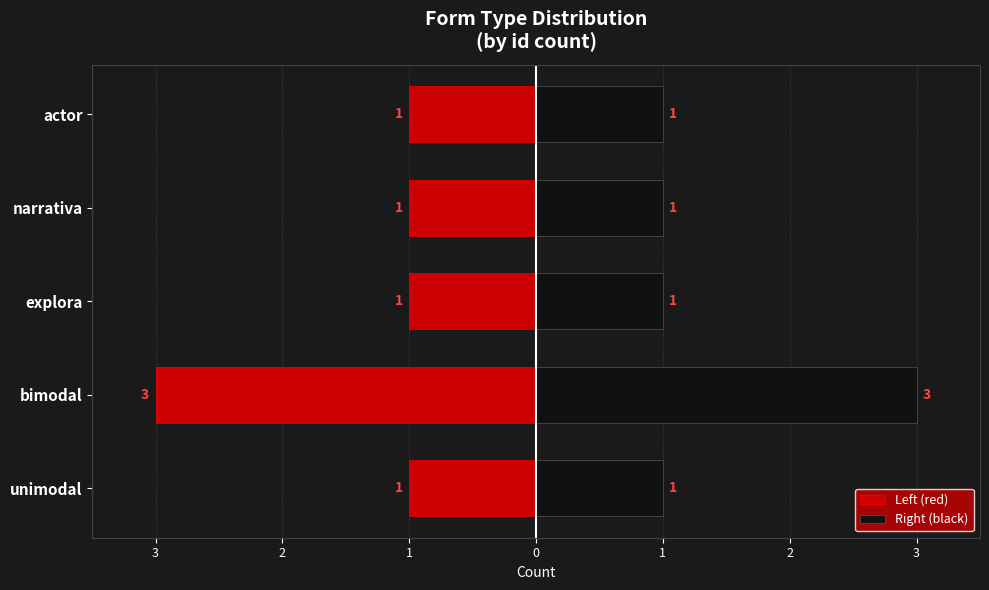

What is the value of the Right (black) bar at the 4th from the left?

1